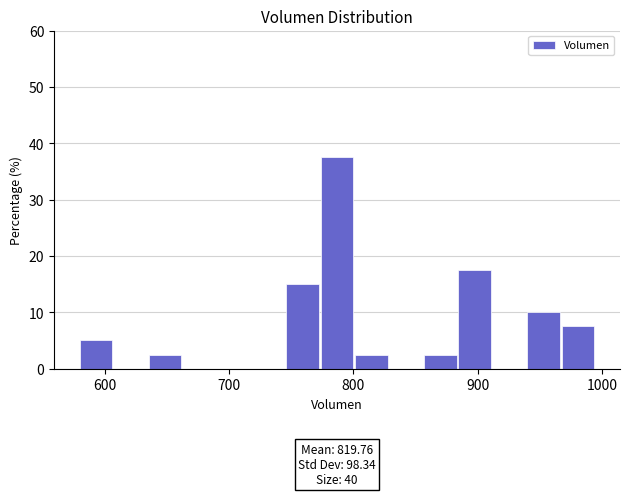

Around what value on the x-axis is the tallest bar? Give the approximate position of its centre, as read against the axis.

790